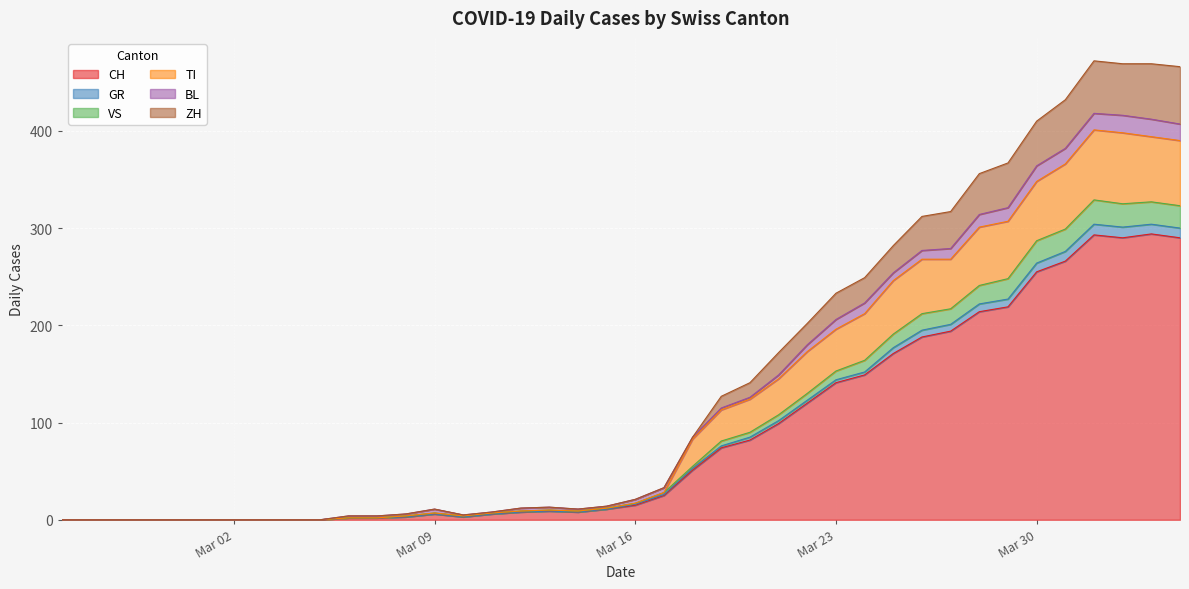

What is the maximum value for CH?

294